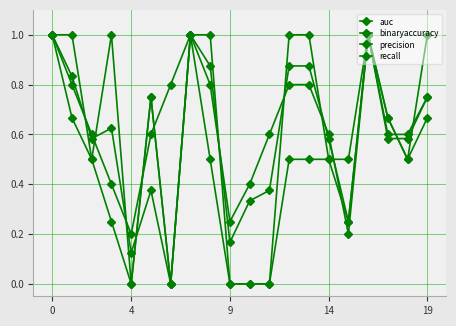

At how many categories does at least one series exceed 0?

20